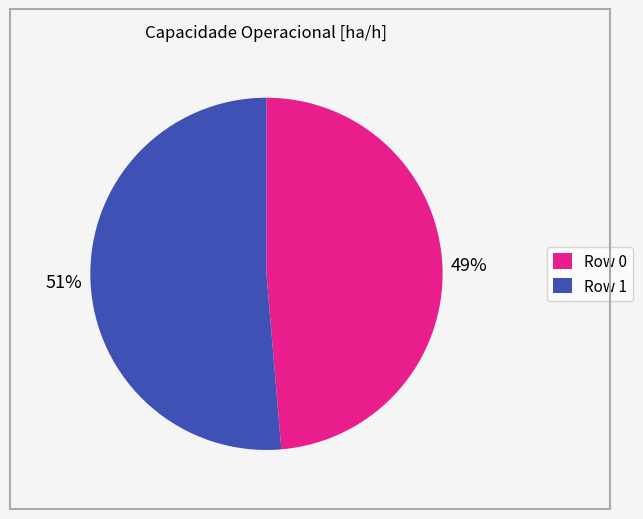

Is the sum of Row 1 and Row 0 greater than half?

Yes